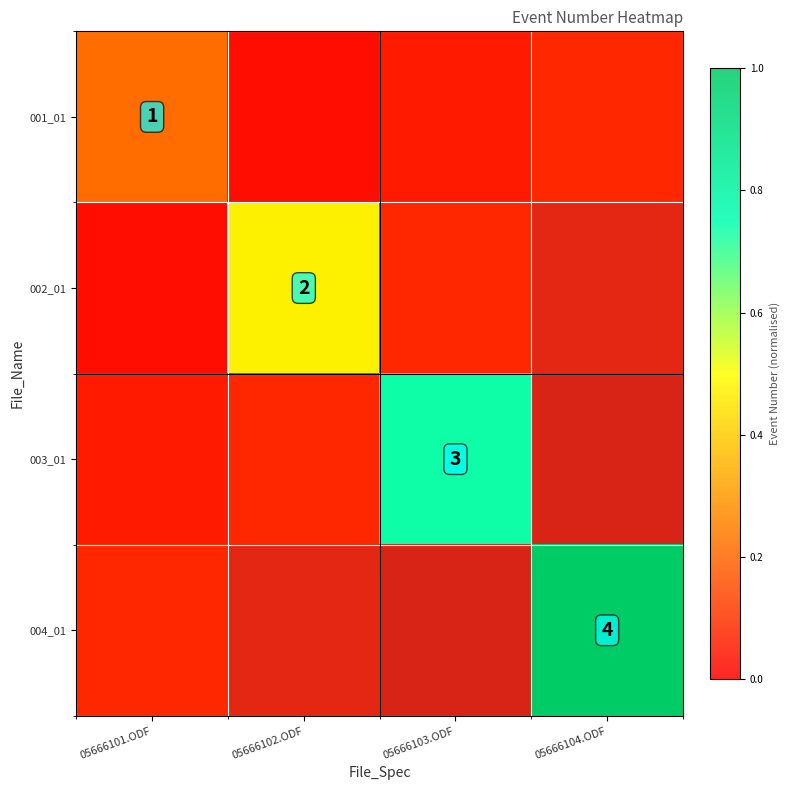

List the labels in order of 001_01 value, smallest first.

05666102.ODF, 05666103.ODF, 05666104.ODF, 05666101.ODF